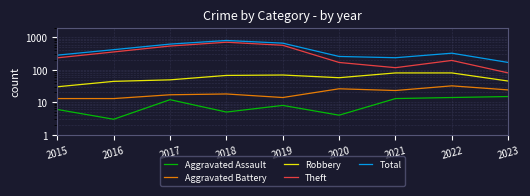

The Aggravated Battery series shows 18 at 2018. True or false?

True